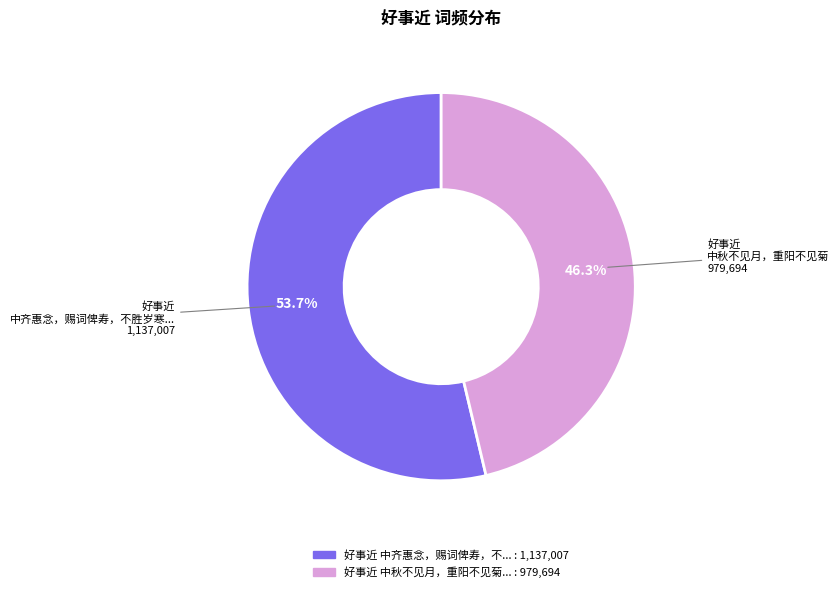

Is there a majority slice in this chart?

Yes